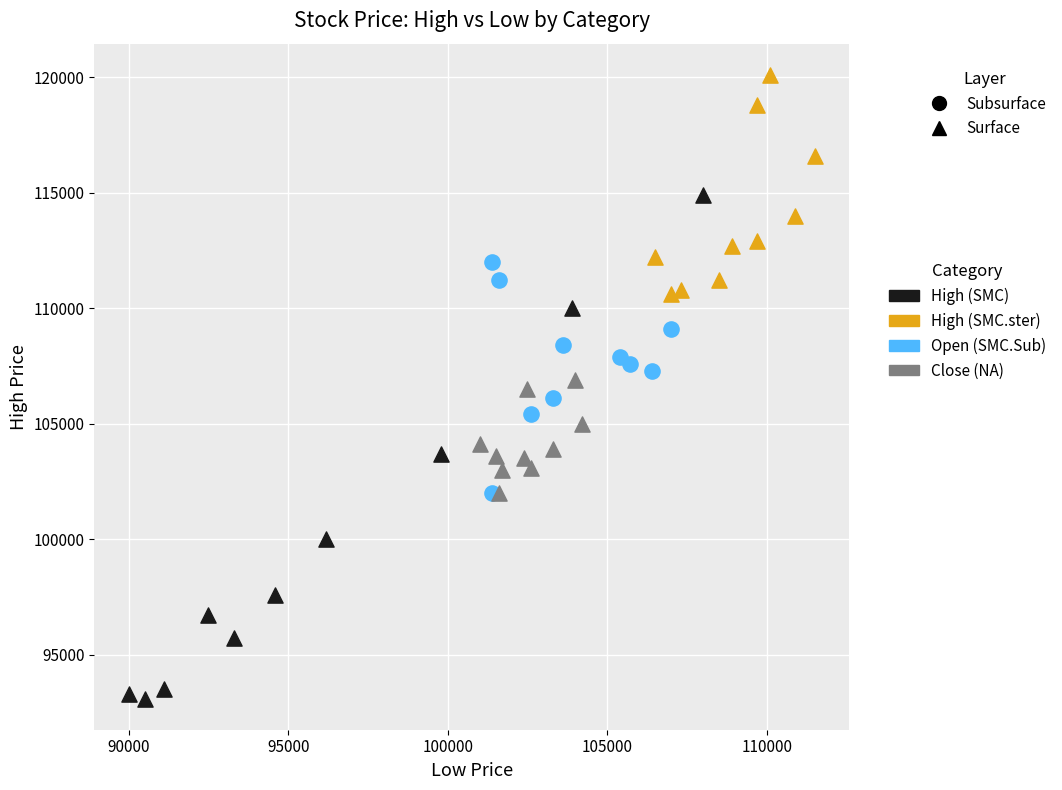

Which series reaches the minimum Y coordinate?

High (SMC)